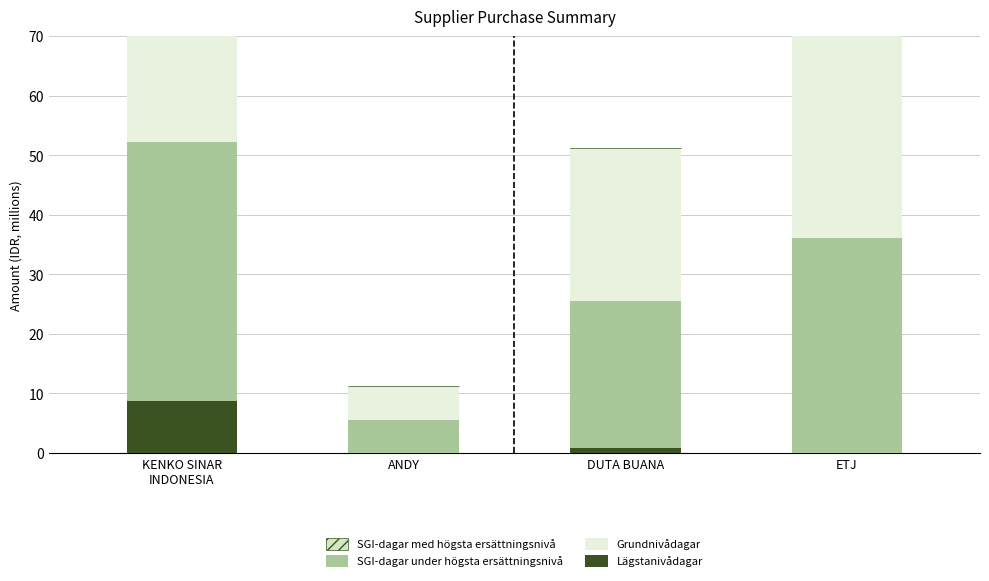

The SGI-dagar under högsta ersättningsnivå series shows 5.6 at ANDY. True or false?

True